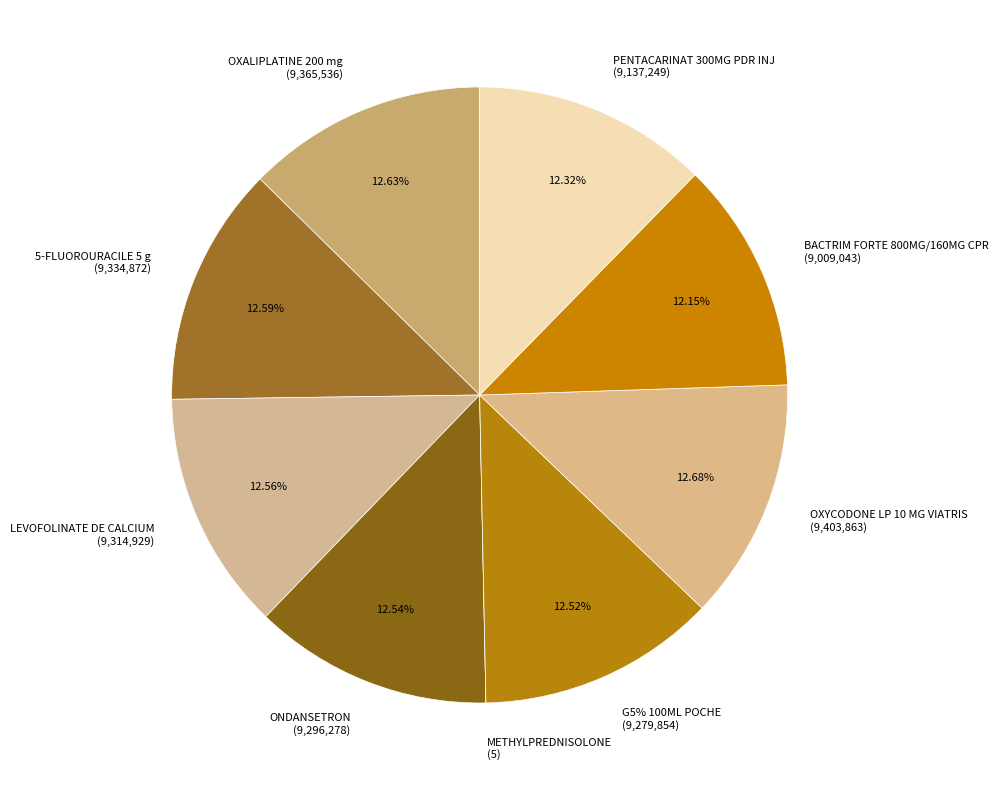

To the nearest percent, what portion does OXALIPLATINE 200 mg represent?

13%